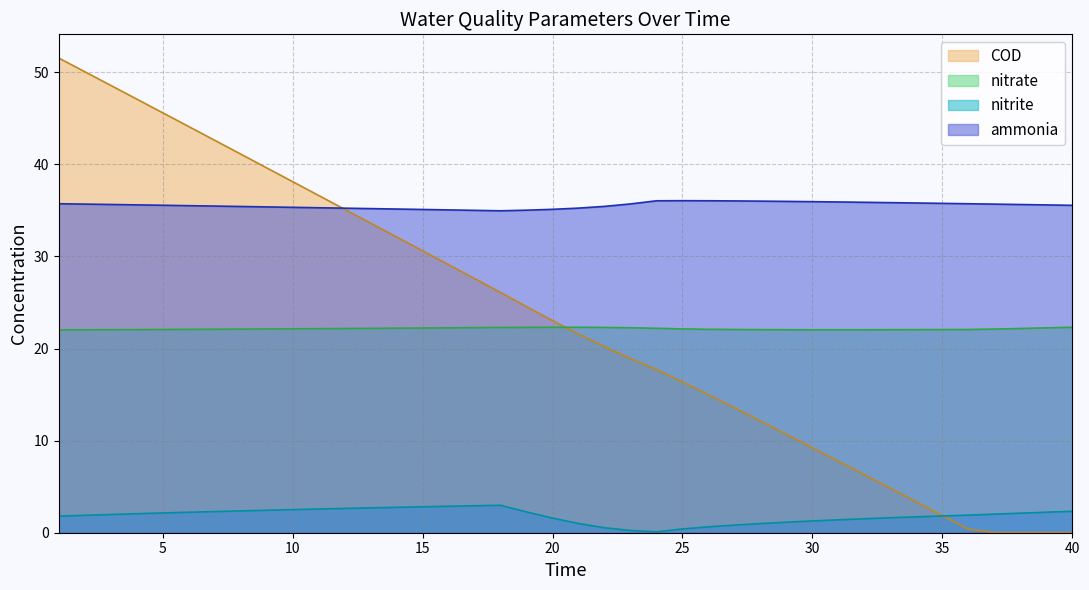

How many data points in ammonia are above 35?

39